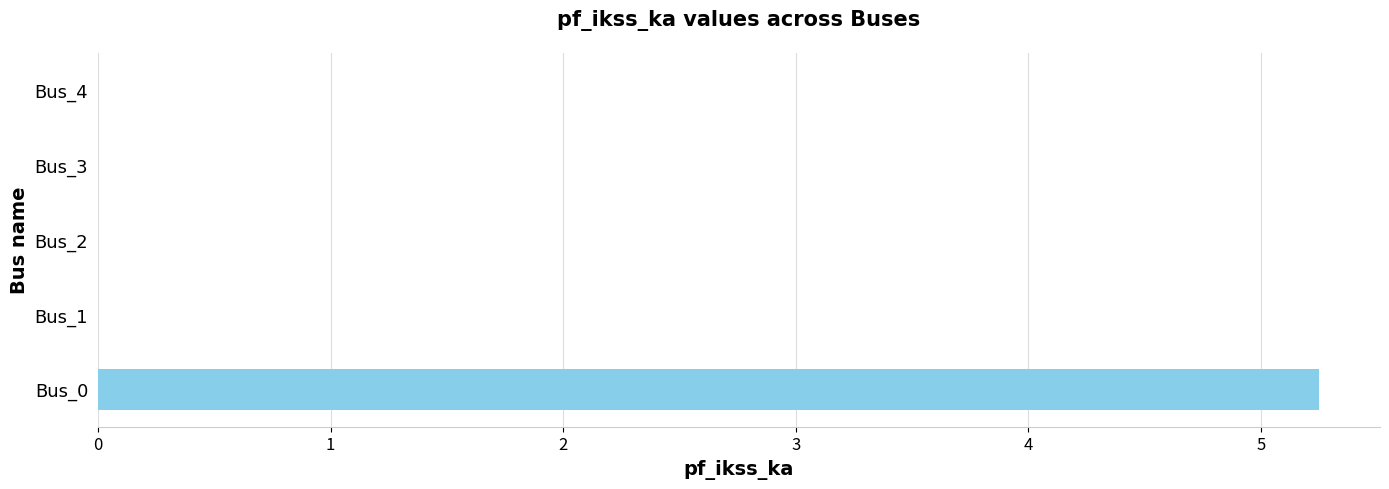

What is the greatest value displayed?

5.2